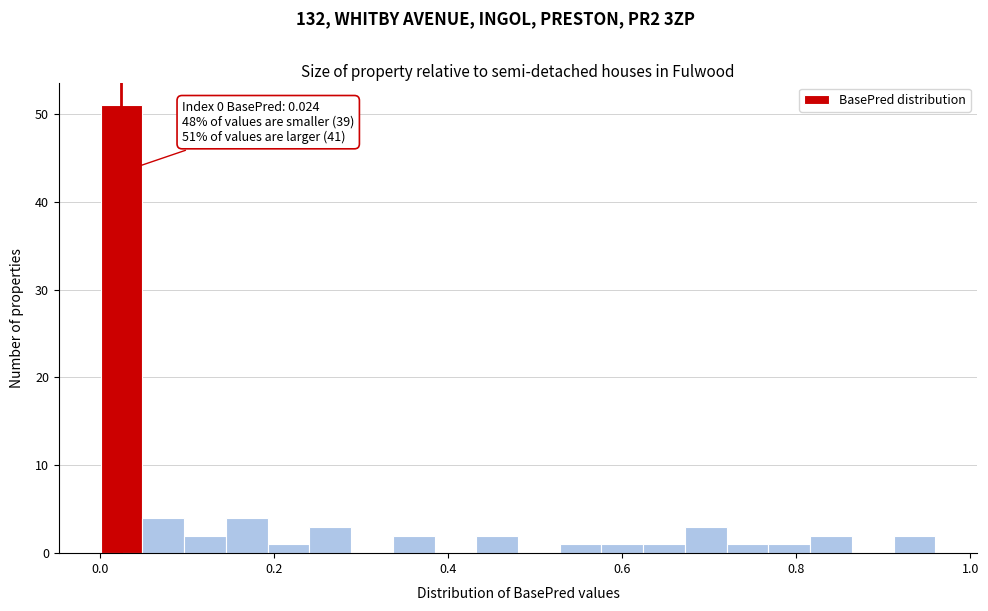

Around what value on the x-axis is the tallest bar? Give the approximate position of its centre, as read against the axis.

0.02